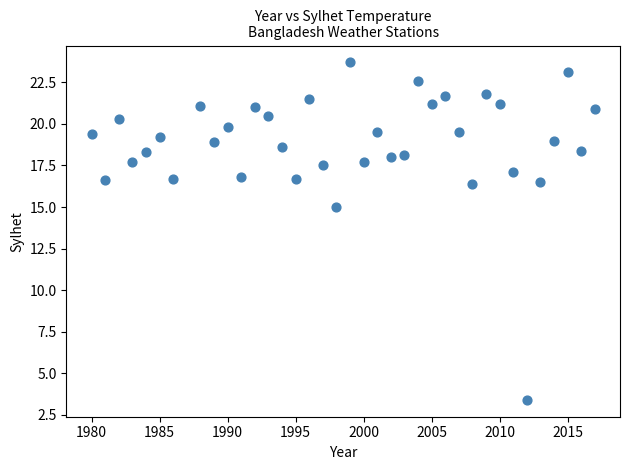

What is the range of Y values (max minus min)?

20.3